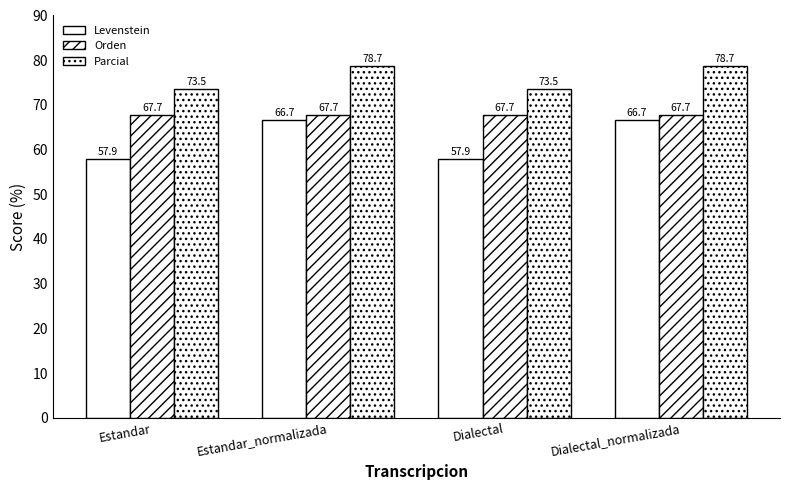

What is the approximate value of Orden at Dialectal?

67.7